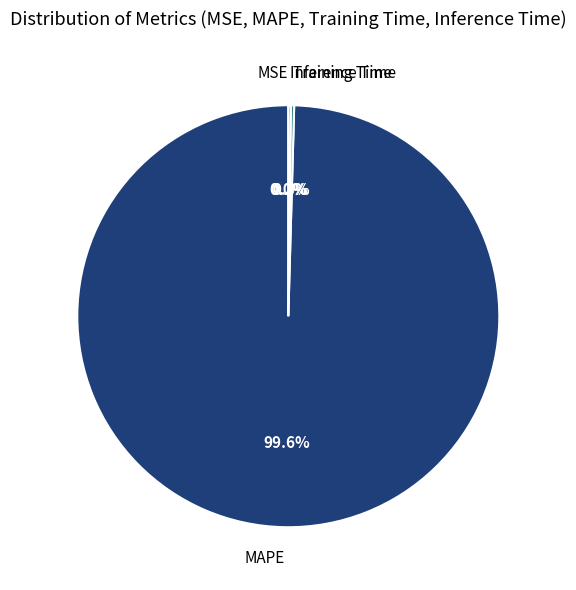

Which category has the biggest portion of the pie?

MAPE